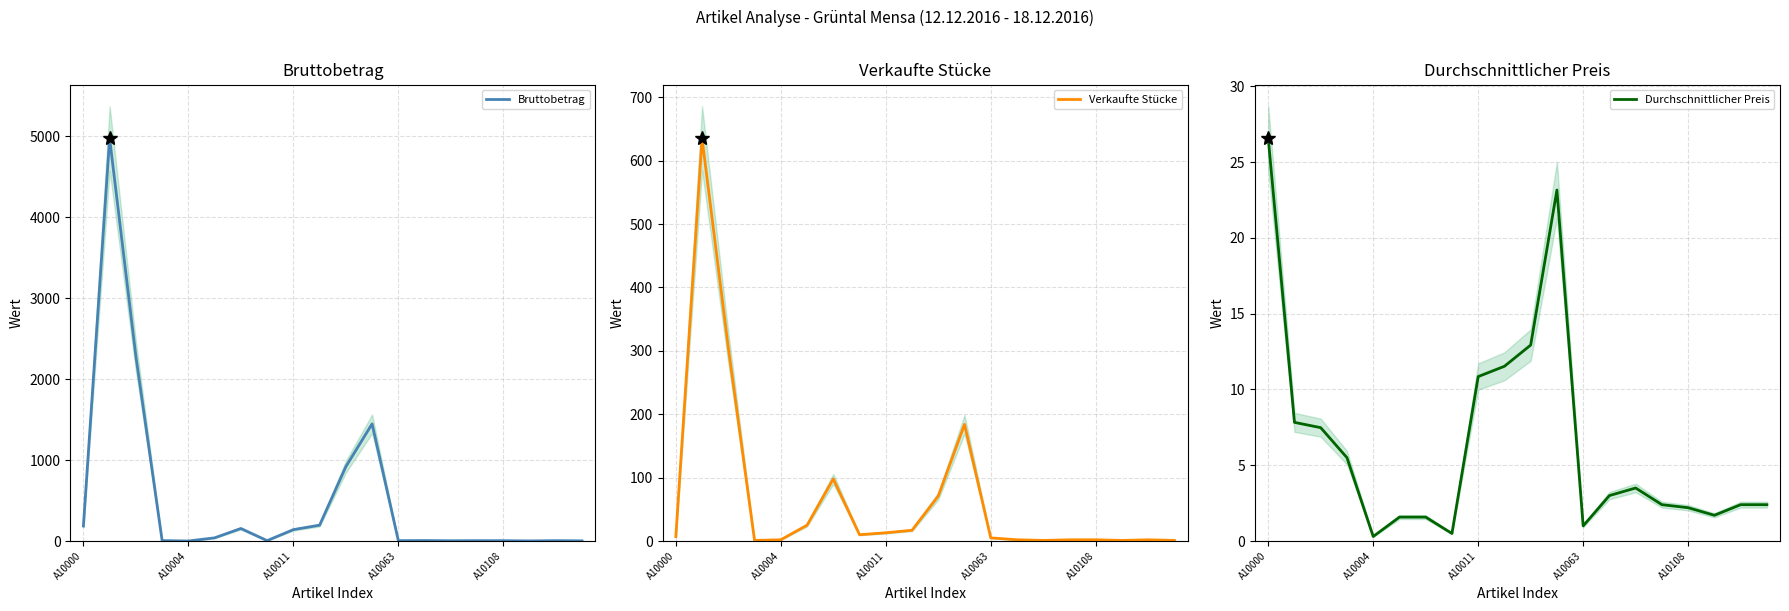

Reading left to right, extract all data points from this chart.

Bruttobetrag: 186.0	4970.0	2281.0	5.5	0.6	39.5	155.0	5.0	141.0	196.0	918.0	1446.8	5.0	6.0	3.5	4.8	4.4	1.7	4.8	2.4
Verkaufte Stücke: 7.0	635.0	305.0	1.0	2.0	25.0	98.0	10.0	13.0	17.0	71.0	184.0	5.0	2.0	1.0	2.0	2.0	1.0	2.0	1.0
Durchschnittlicher Preis: 26.6	7.8	7.5	5.5	0.3	1.6	1.6	0.5	10.8	11.5	12.9	23.2	1.0	3.0	3.5	2.4	2.2	1.7	2.4	2.4